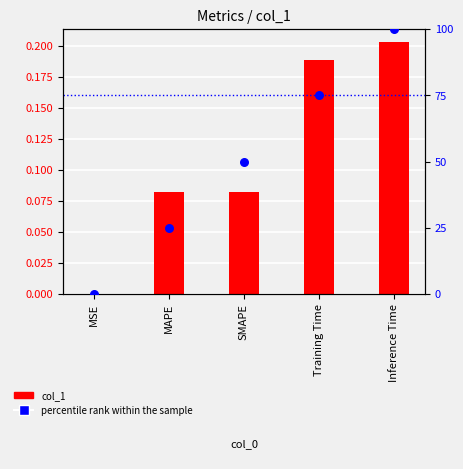

Is the value of percentile rank within the sample at Training Time greater than the value of col_1 at Inference Time?

Yes